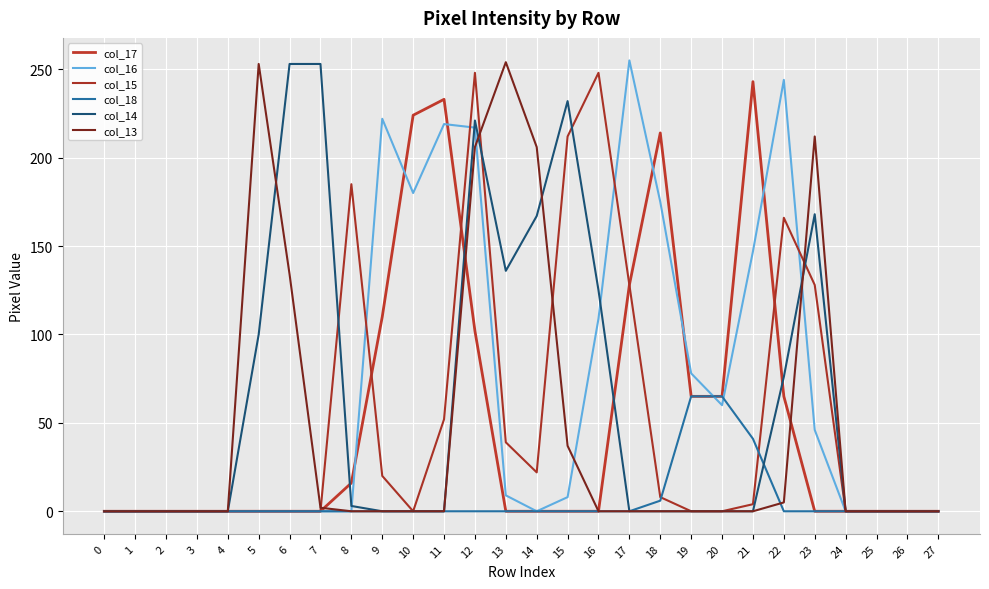

Does the chart have visible grid lines?

Yes